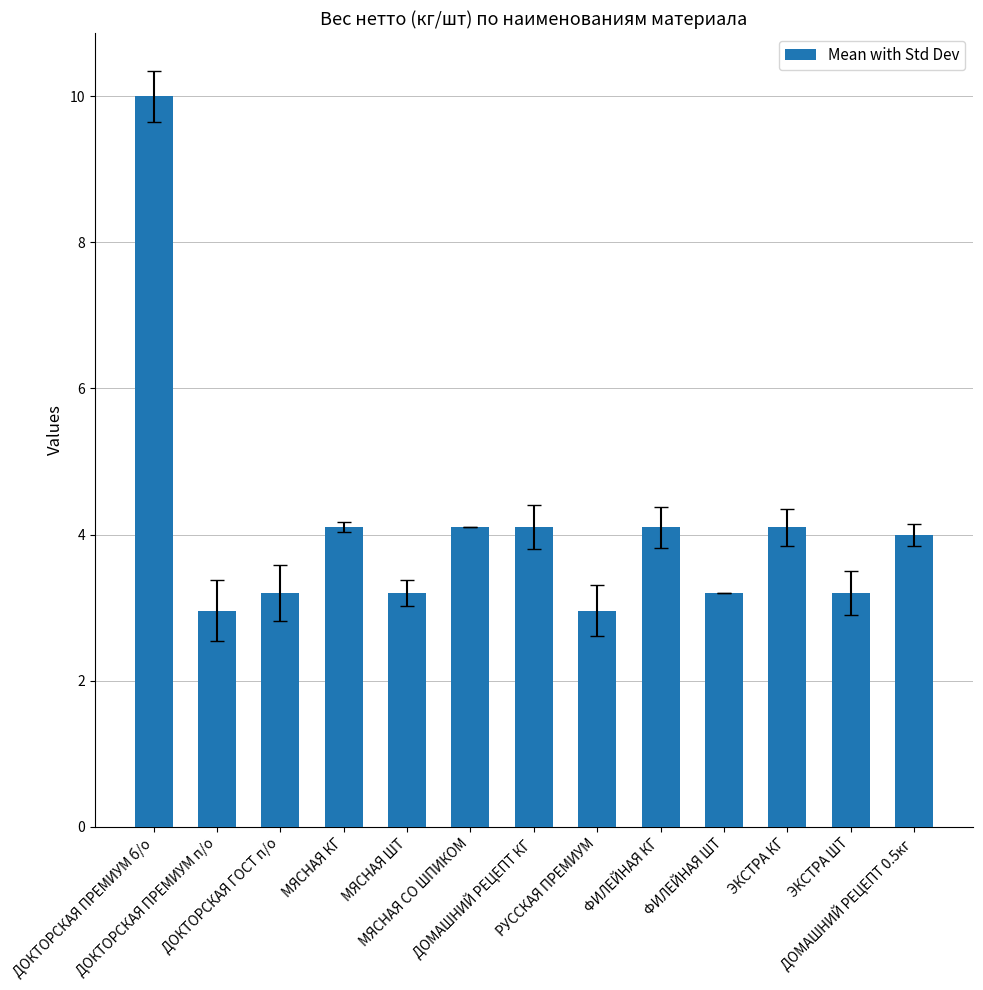

Does the chart contain any negative values?

No